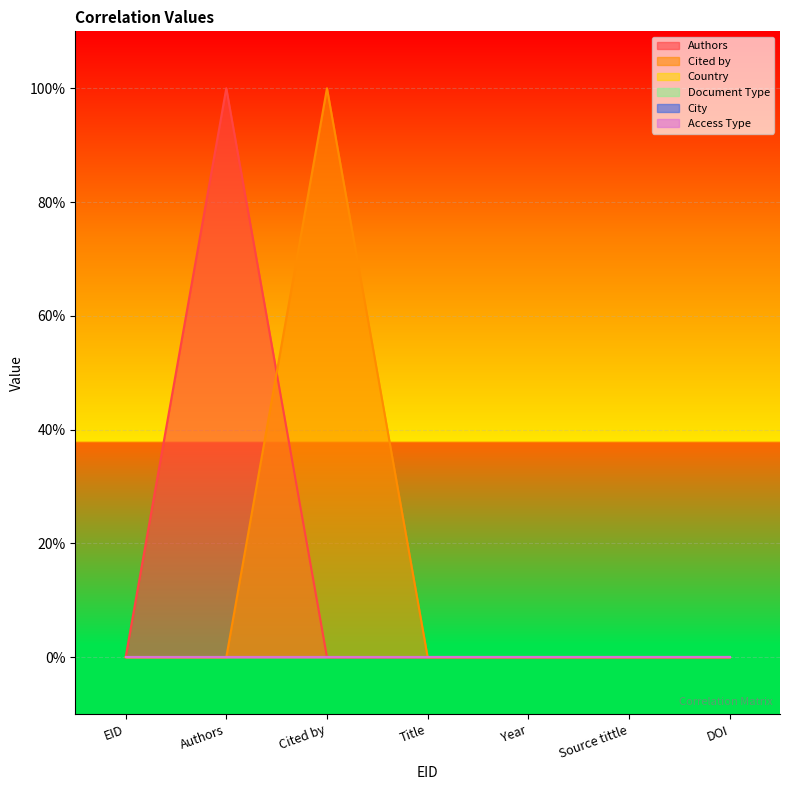

True or false: Country and Cited by intersect in this chart.

False